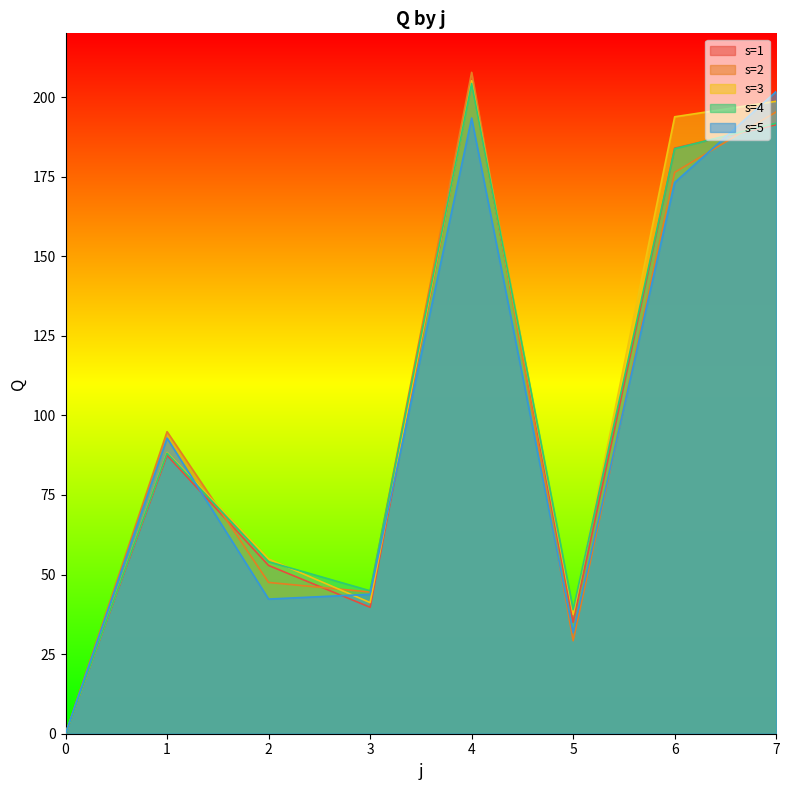

What is the difference between the 4 values at 6 and 1?

95.6